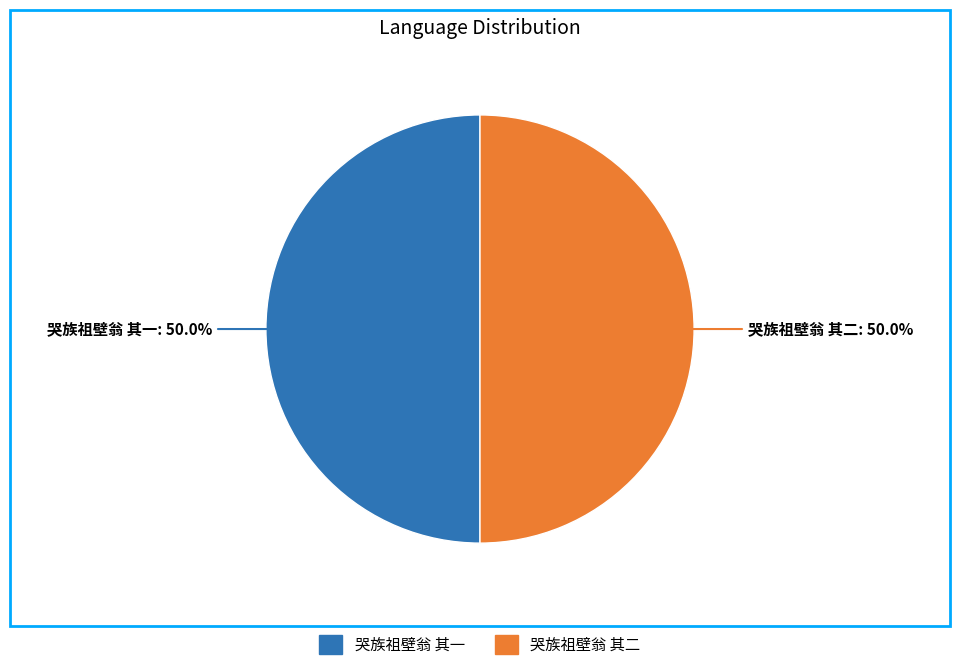

Approximately how many times larger is the value at 哭族祖壁翁 其一 compared to 哭族祖壁翁 其二?

1.0